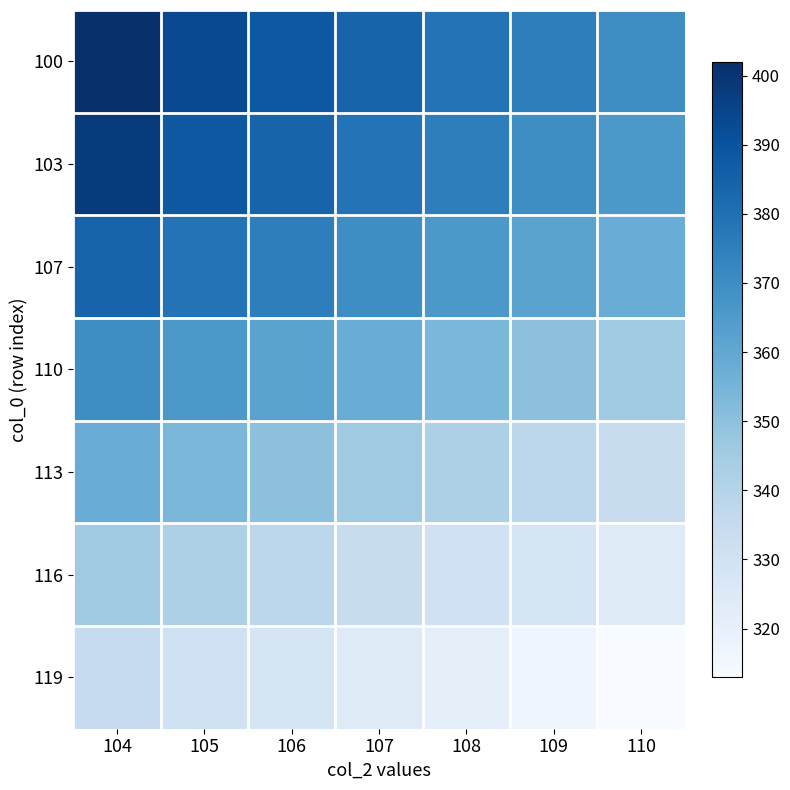

Is the value of 107 at 109 greater than the value of 103 at 107?

No